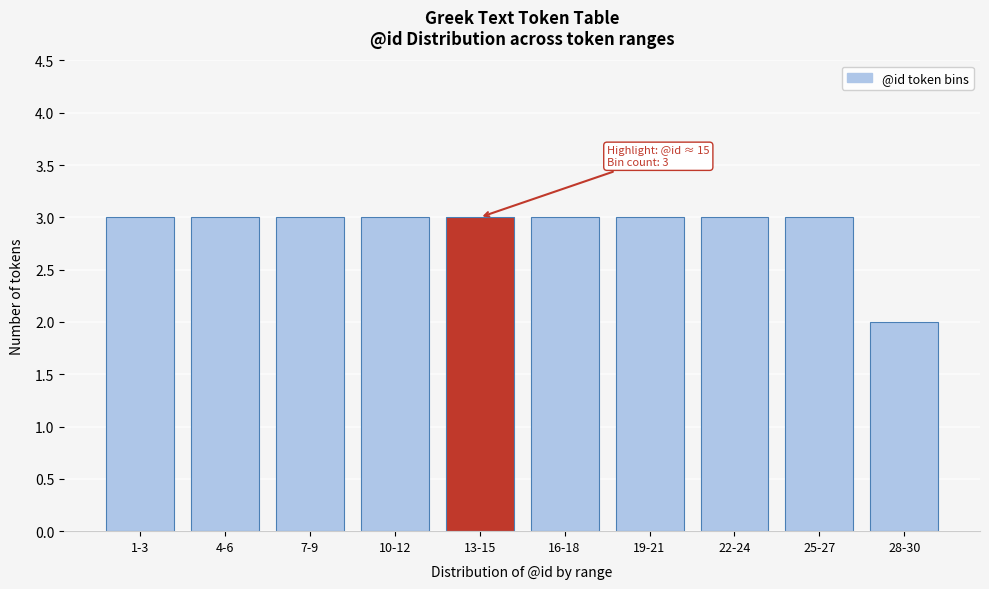

Reading right to left, what are all the values shown in this chart?

28-30=2	25-27=3	22-24=3	19-21=3	16-18=3	13-15=3	10-12=3	7-9=3	4-6=3	1-3=3